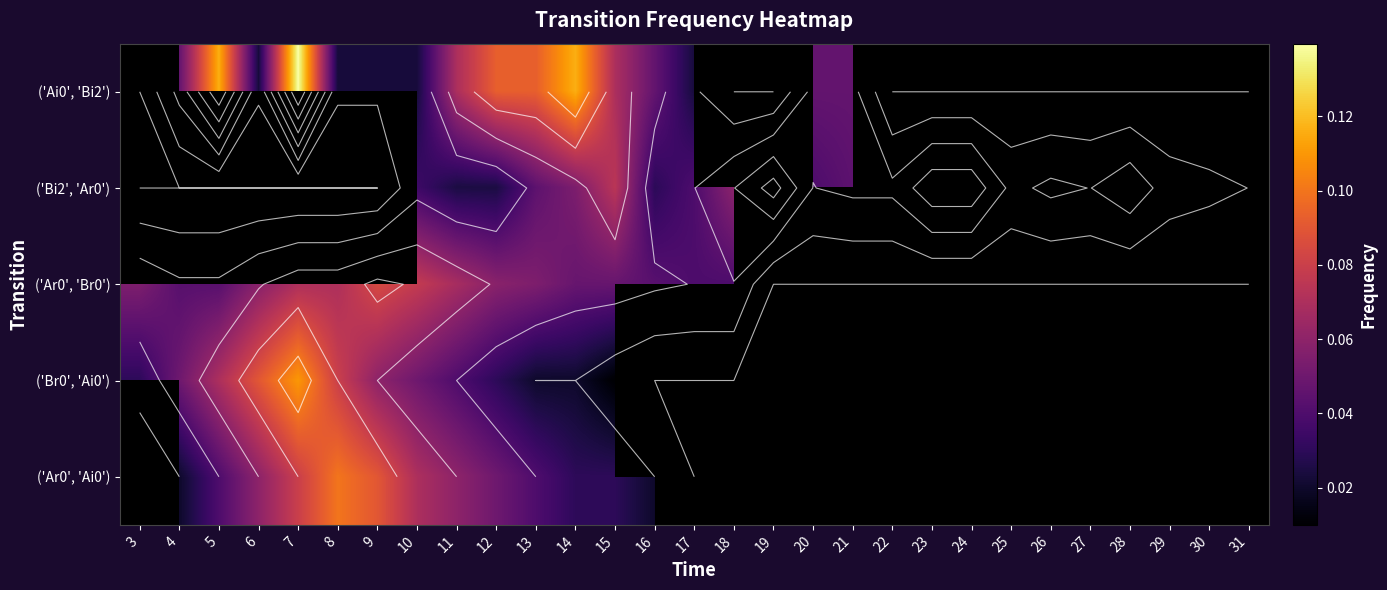

What is the total value across all series at 15?

0.2